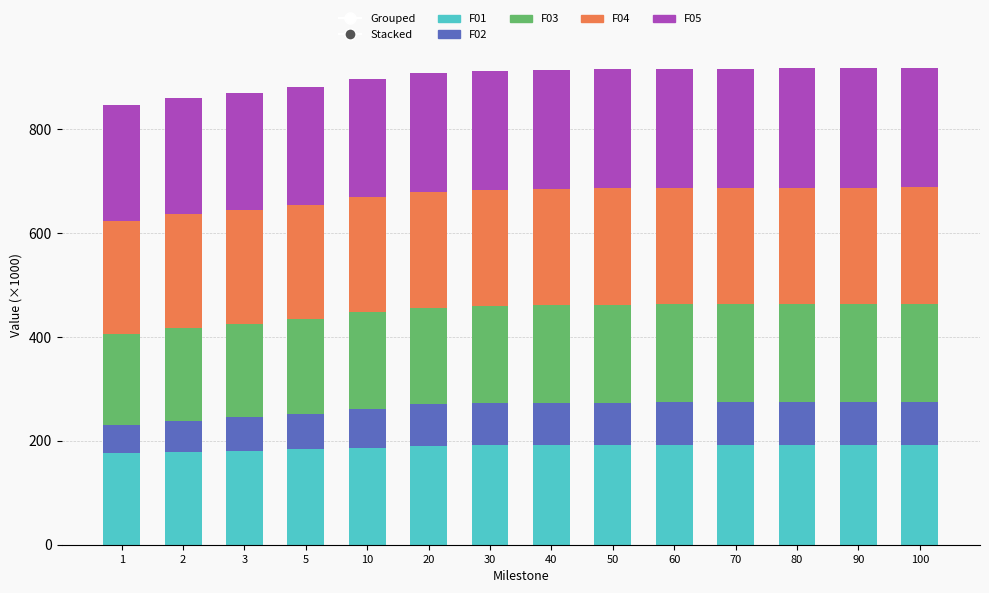

What is the total value across all series at 50?

915.4